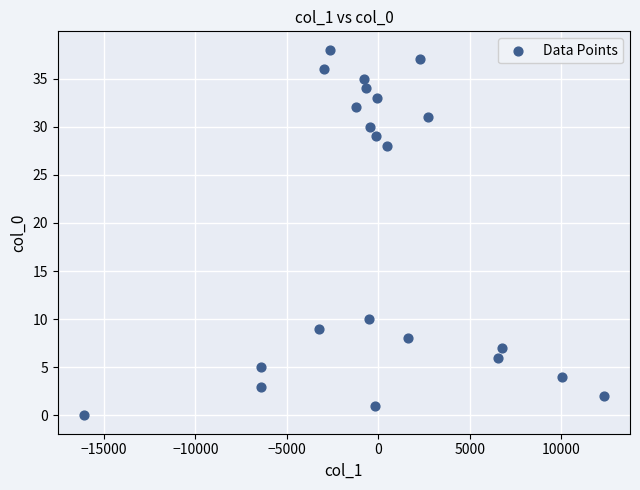

What is the range of Y values (max minus min)?

38